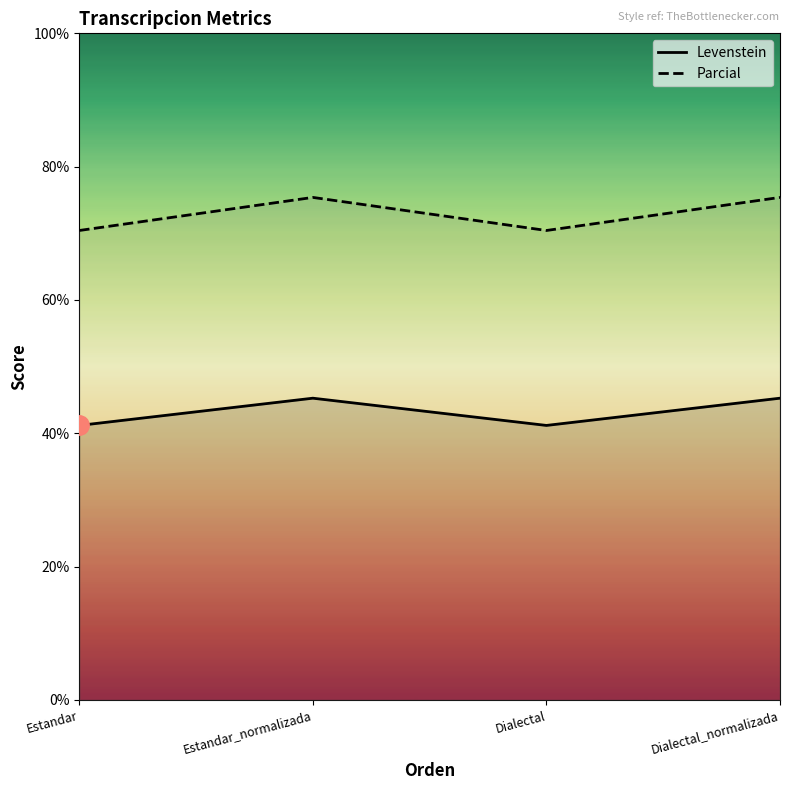

How many data points does each series have?

4